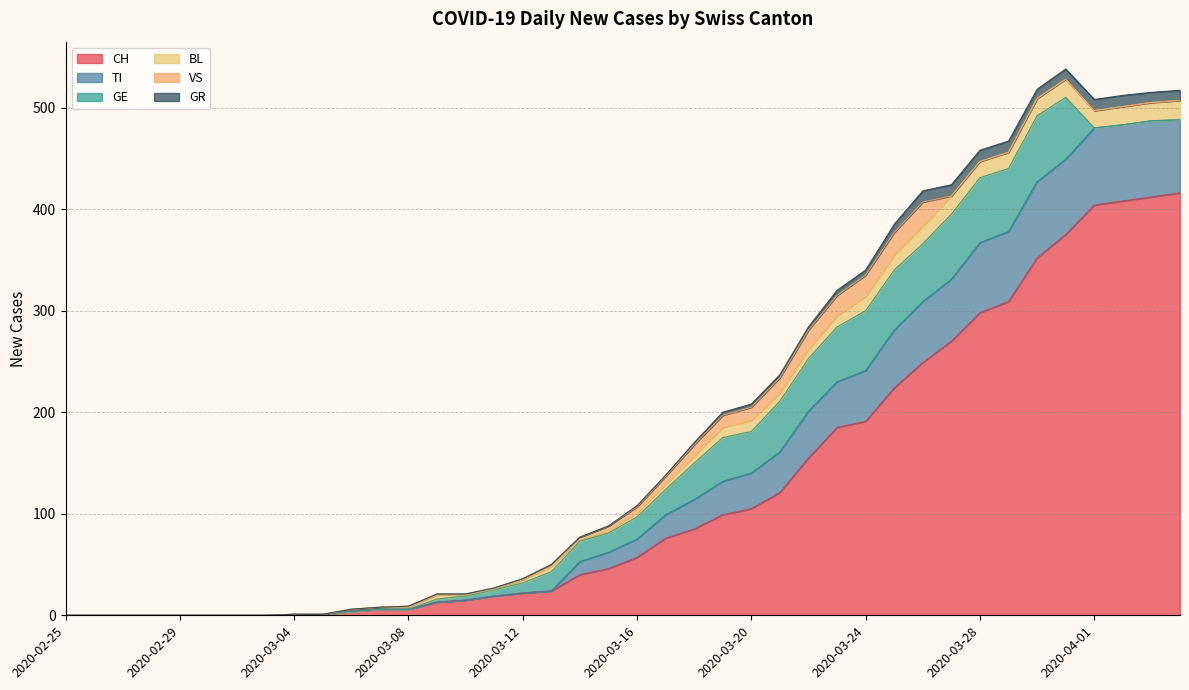

What is the maximum value for CH?

416